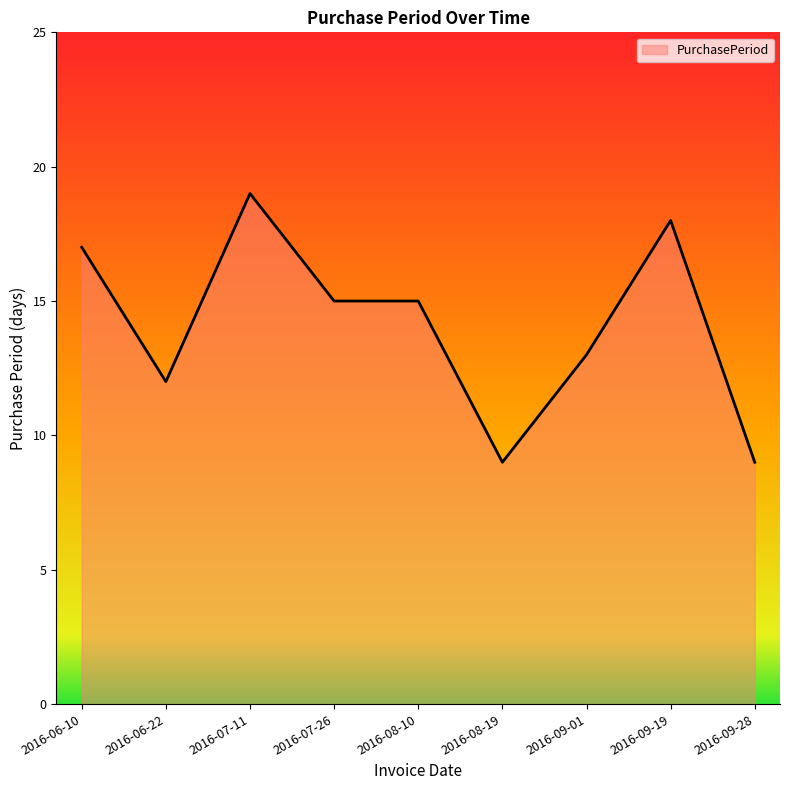

What is the greatest value displayed?

19